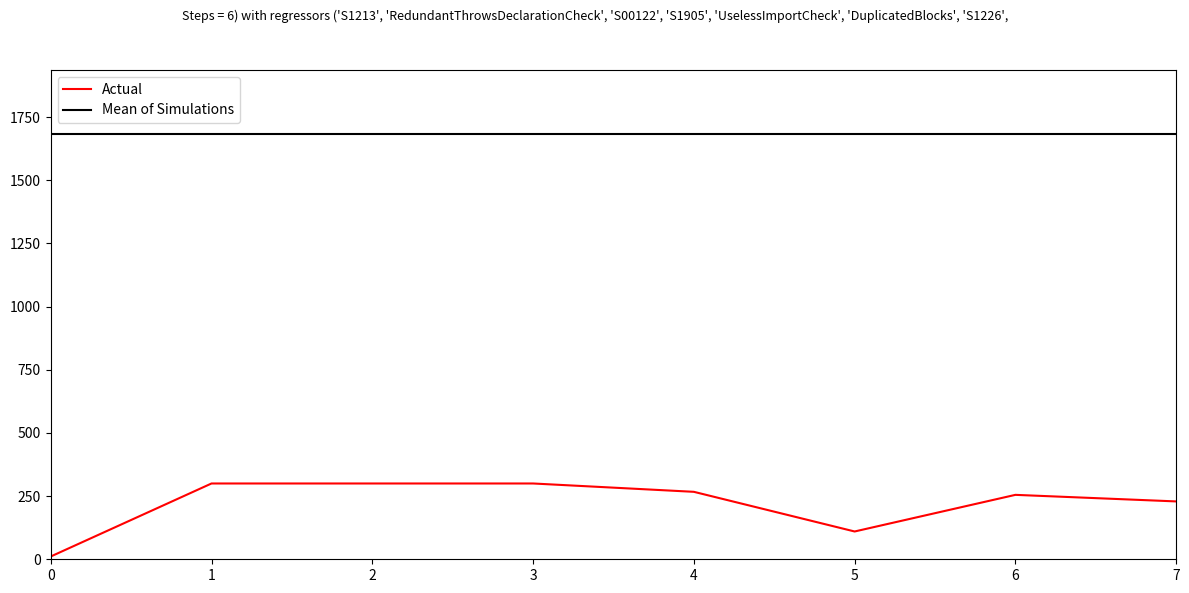

True or false: Mean of Simulations has a value of 1684 at 7.

True